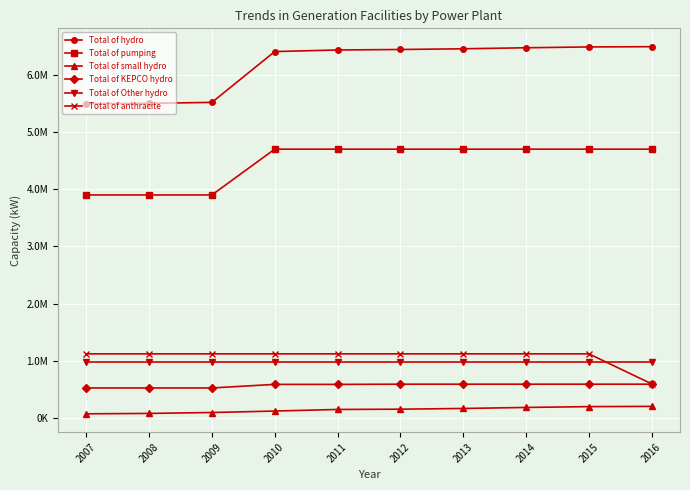

Reading left to right, what are all the values shown in this chart?

Total of hydro: 2007=5493477	2008=5500572	2009=5516540	2010=6404389	2011=6432030	2012=6440462	2013=6452936	2014=6470709	2015=6485211	2016=6489456
Total of pumping: 2007=3900000	2008=3900000	2009=3900000	2010=4700000	2011=4700000	2012=4700000	2013=4700000	2014=4700000	2015=4700000	2016=4700000
Total of small hydro: 2007=77537	2008=84632	2009=100600	2010=126109	2011=153750	2012=158682	2013=171156	2014=188929	2015=203431	2016=207676
Total of KEPCO hydro: 2007=529340	2008=529340	2009=529340	2010=591680	2011=591680	2012=595180	2013=595180	2014=595180	2015=595180	2016=595180
Total of Other hydro: 2007=986600	2008=986600	2009=986600	2010=986600	2011=986600	2012=986600	2013=986600	2014=986600	2015=986600	2016=986600
Total of anthracite: 2007=1125000	2008=1125000	2009=1125000	2010=1125000	2011=1125000	2012=1125000	2013=1125000	2014=1125000	2015=1125000	2016=600000